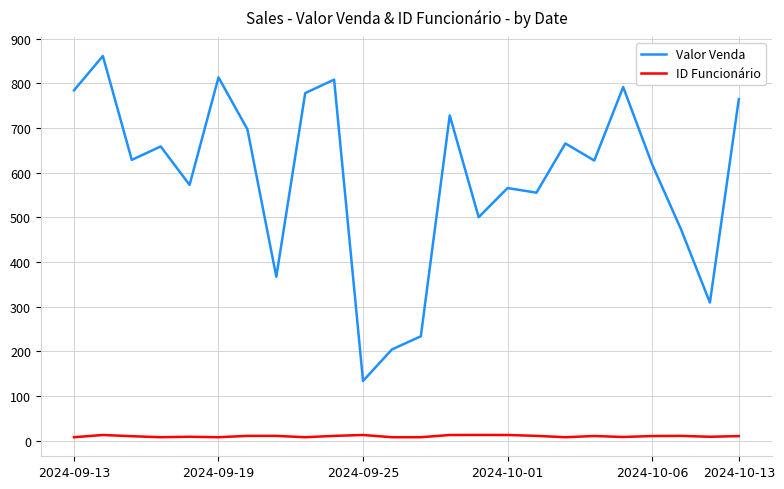

Which series has the largest total across all categories?

Valor Venda